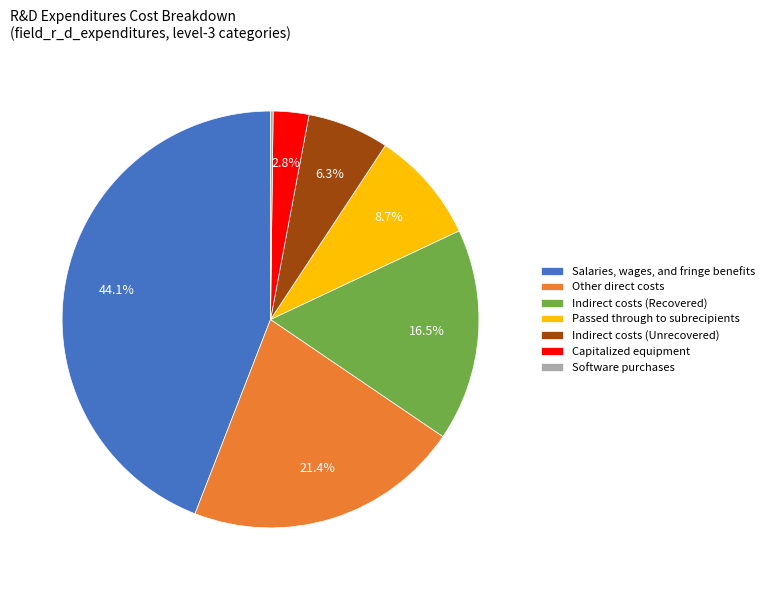

Is it true that Passed through to subrecipients is 15% of the pie?

False